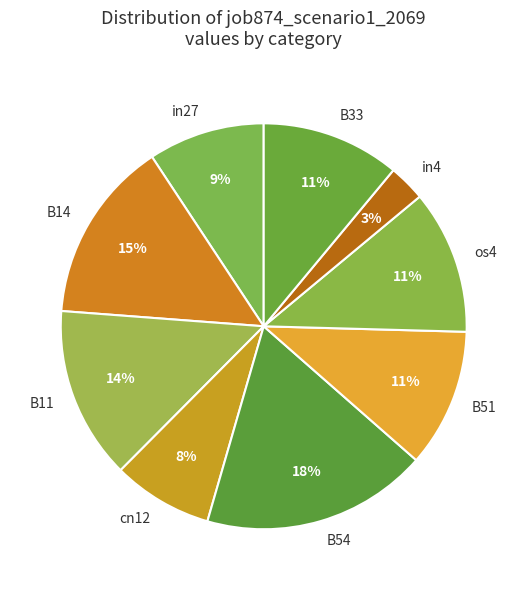

To the nearest percent, what portion does B14 represent?

15%